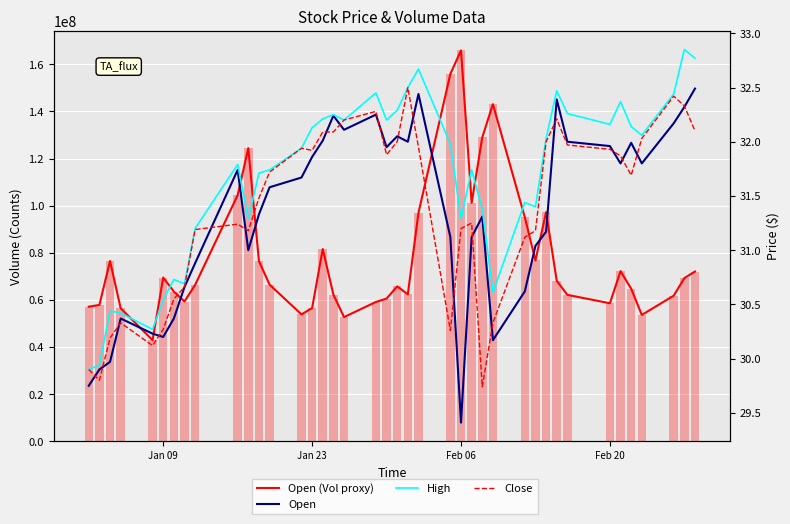

What is the difference between the second highest and minimum values in the Open (Vol proxy) series?

112993500.0